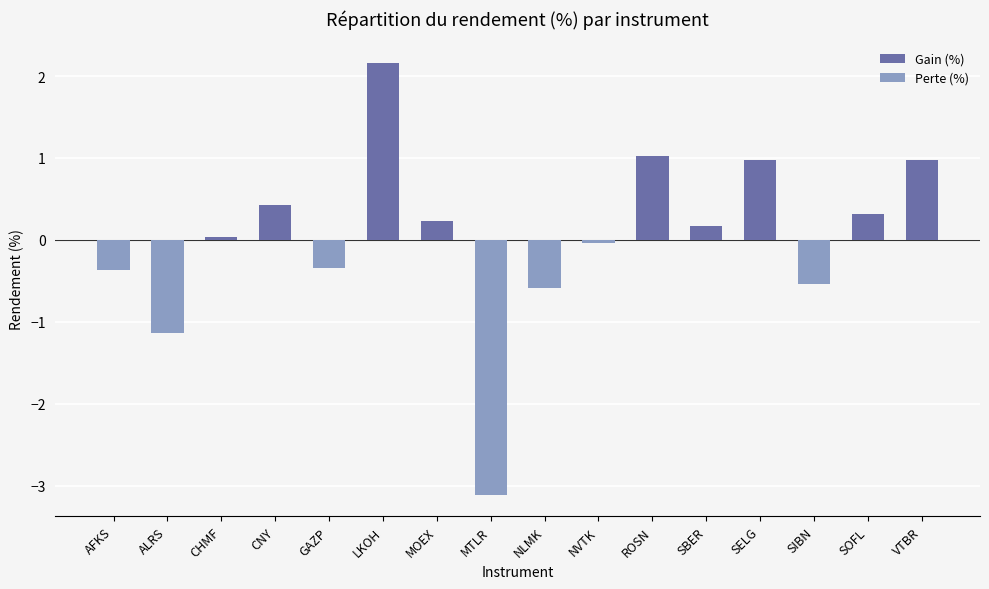

Rank the series by their maximum value, from highest to lowest.

Gain (%), Perte (%)